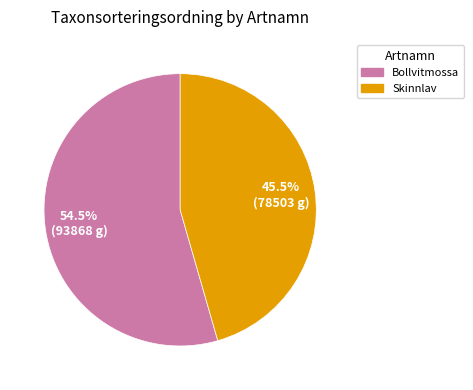

Is there a majority slice in this chart?

Yes